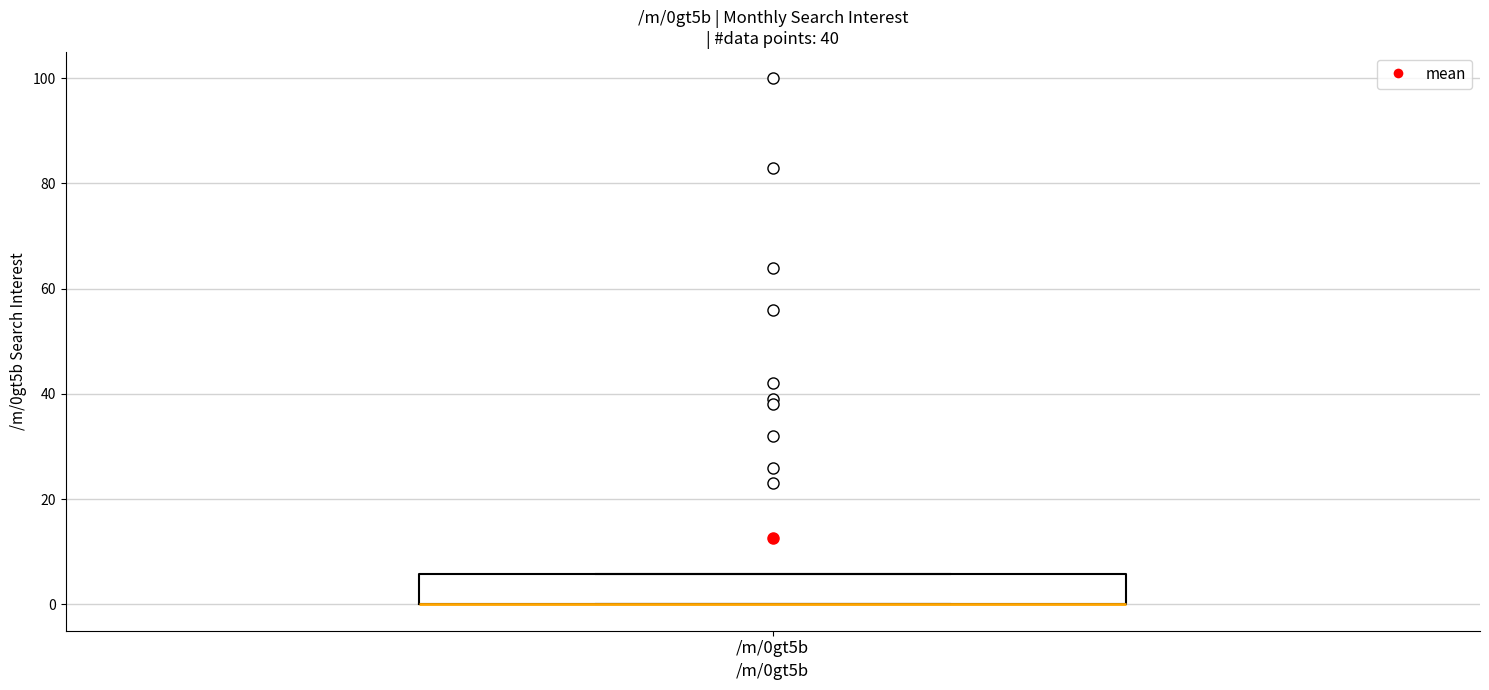

Read this box plot against the y-axis: the position of the median line, the range covered by the box, and the ends of both whiskers. The values are not printed on the chart, so give them approximately, as read against the axis.

median 0 (drawn on the box's lower edge), box 0 to 6, whiskers 0 to 6